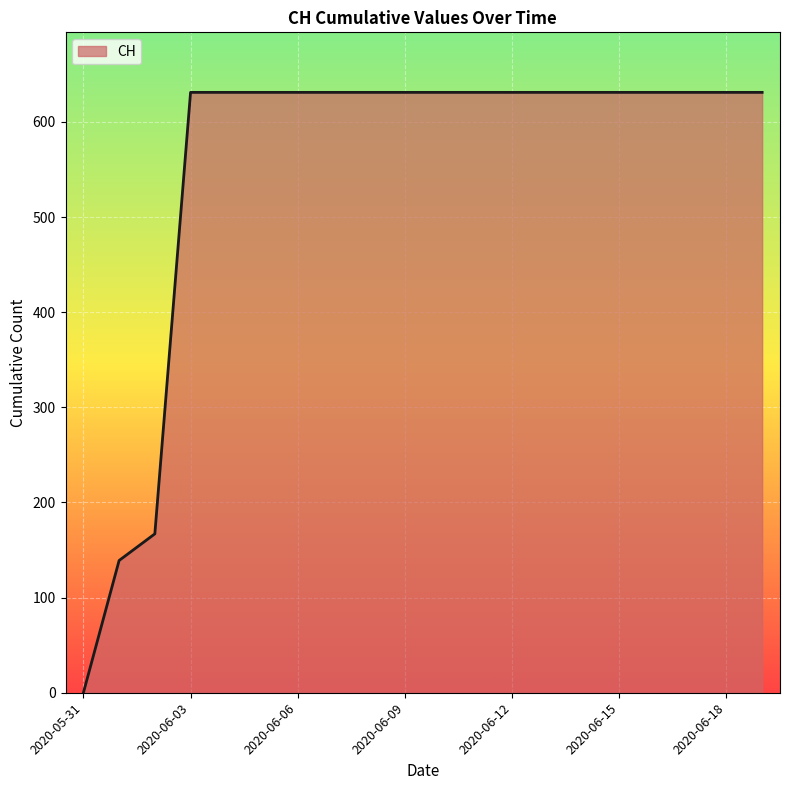

What is the maximum value shown in the chart?

631